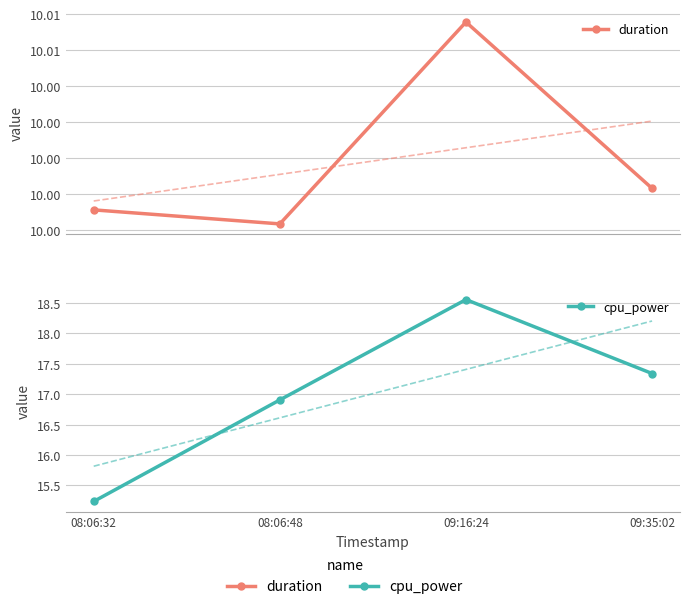

Count the cpu_power values in the range 16 to 18.

2